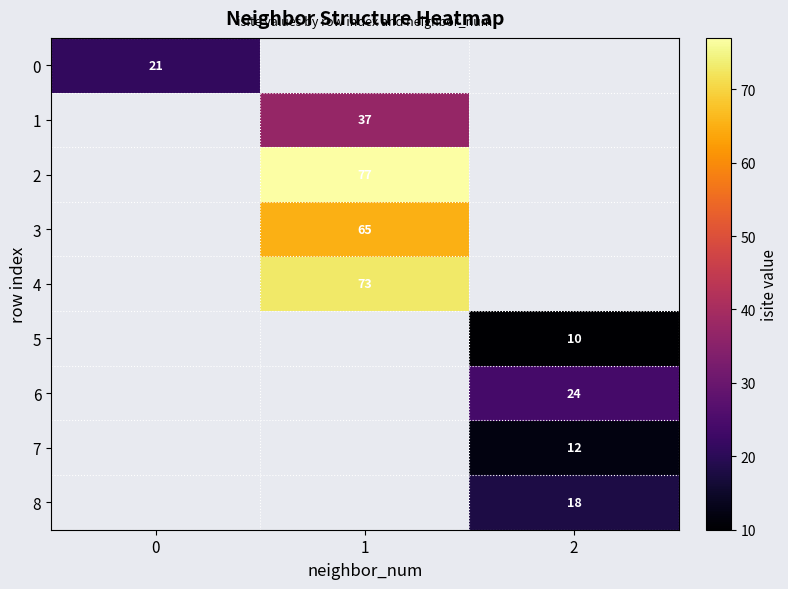

Is it true that 8 equals 26 at 2?

False